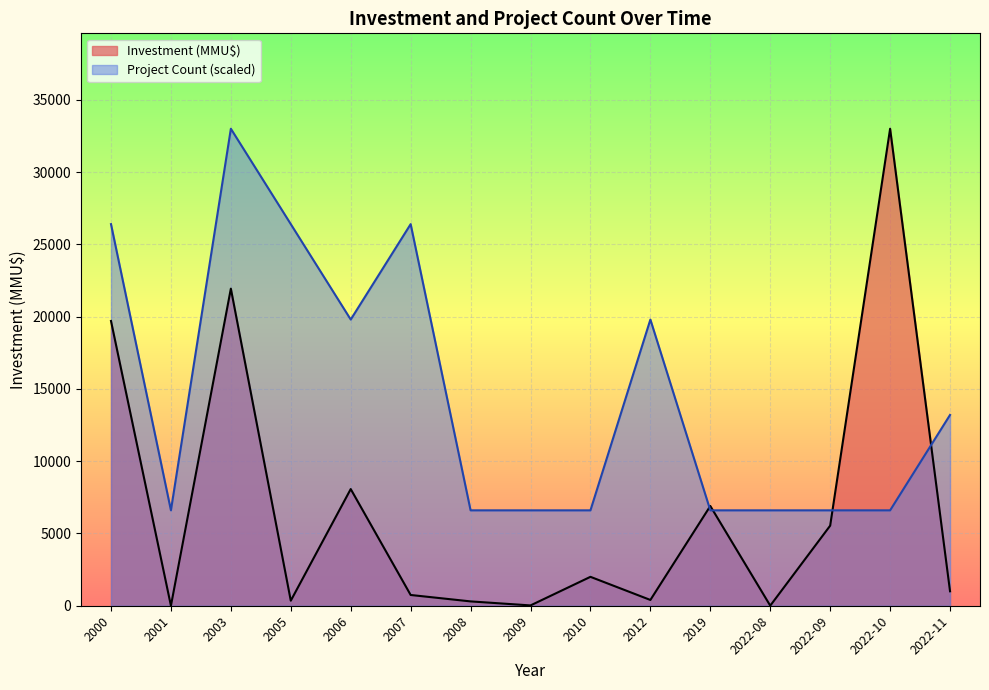

The value of Project Count (scaled) at 2009 is 3262. True or false?

False